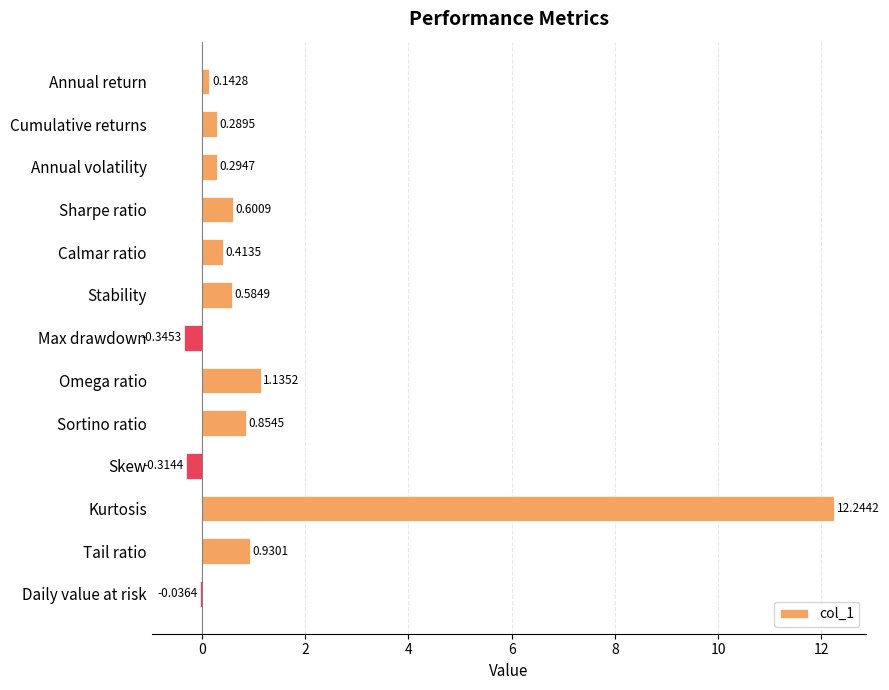

Which has a higher value, Sharpe ratio or Sortino ratio?

Sortino ratio